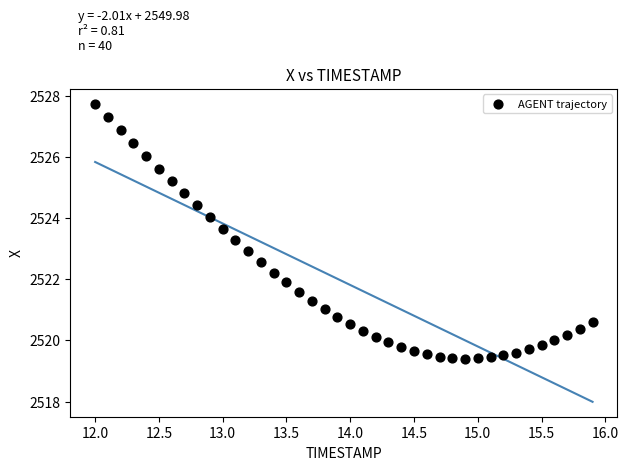

What is the range of Y values (max minus min)?

8.3